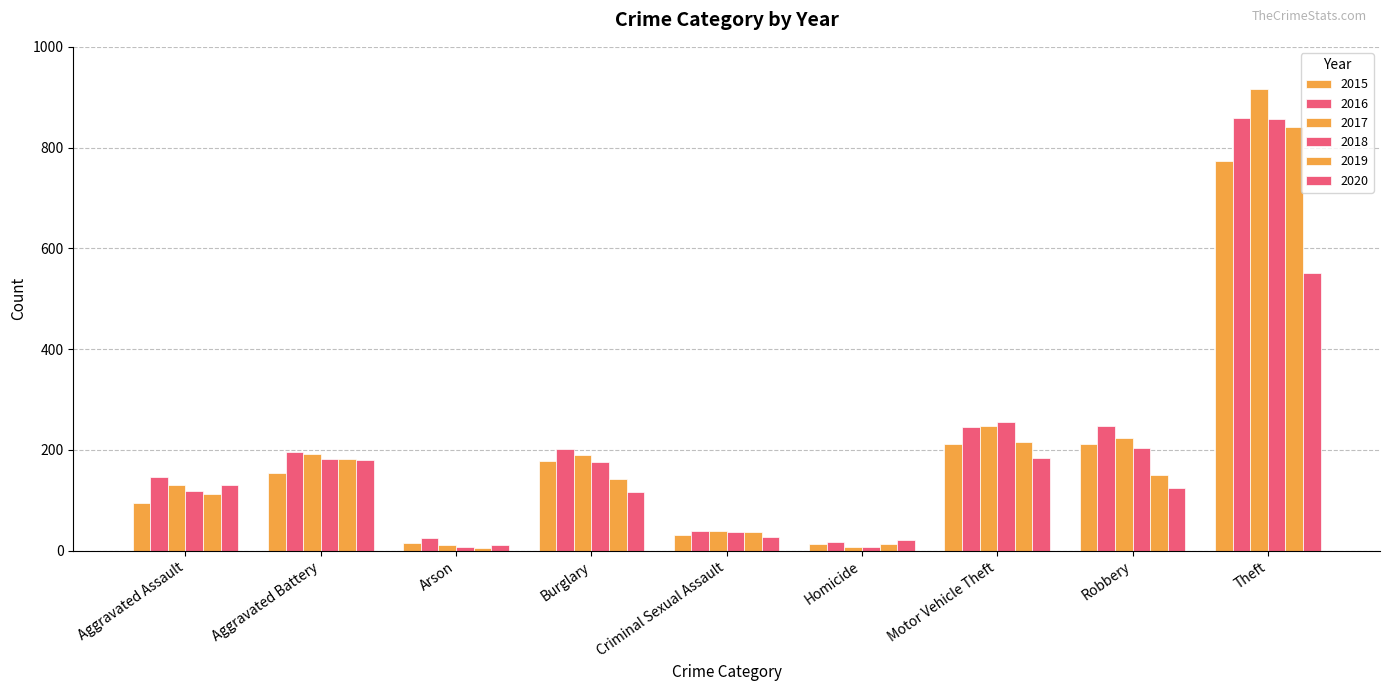

Rank the categories by 2020 value from highest to lowest.

Theft, Motor Vehicle Theft, Aggravated Battery, Aggravated Assault, Robbery, Burglary, Criminal Sexual Assault, Homicide, Arson